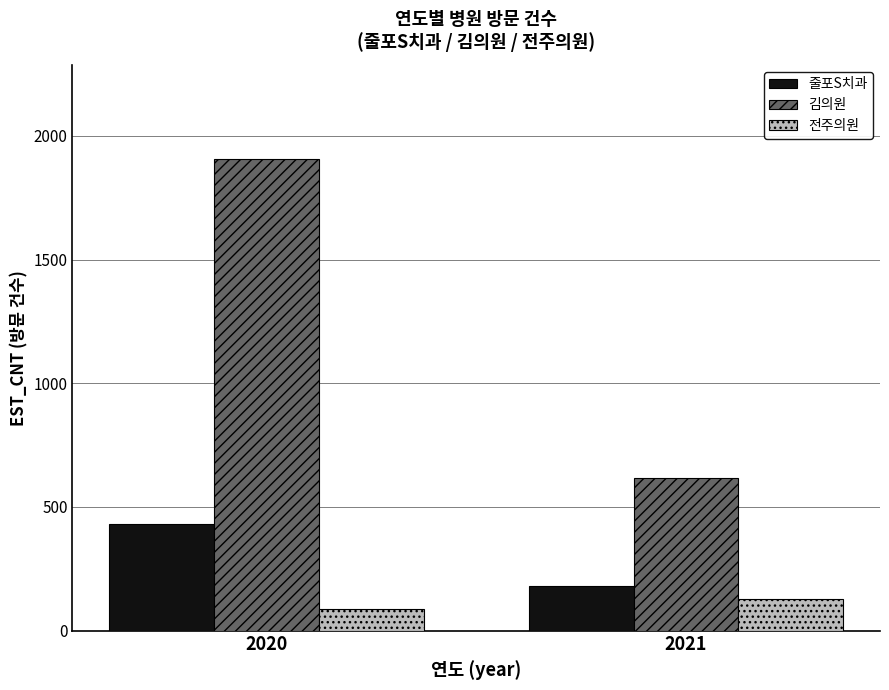

Which series has the largest total across all categories?

김의원